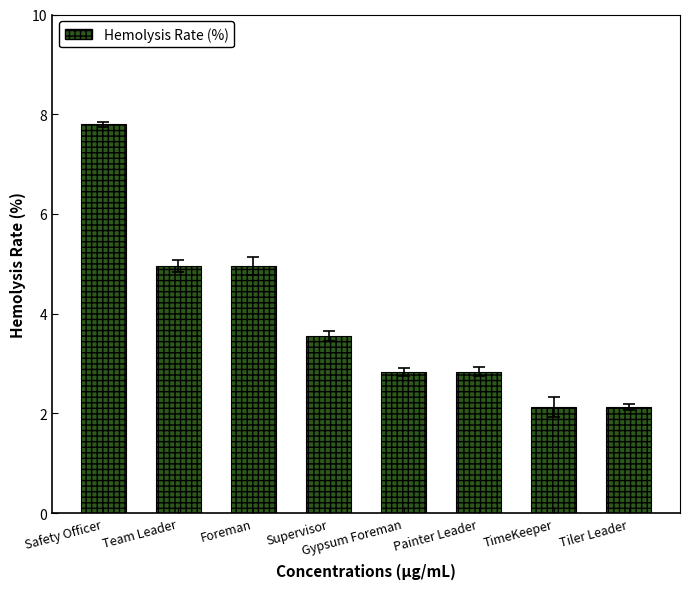

What is the difference between the maximum and minimum values?

5.7